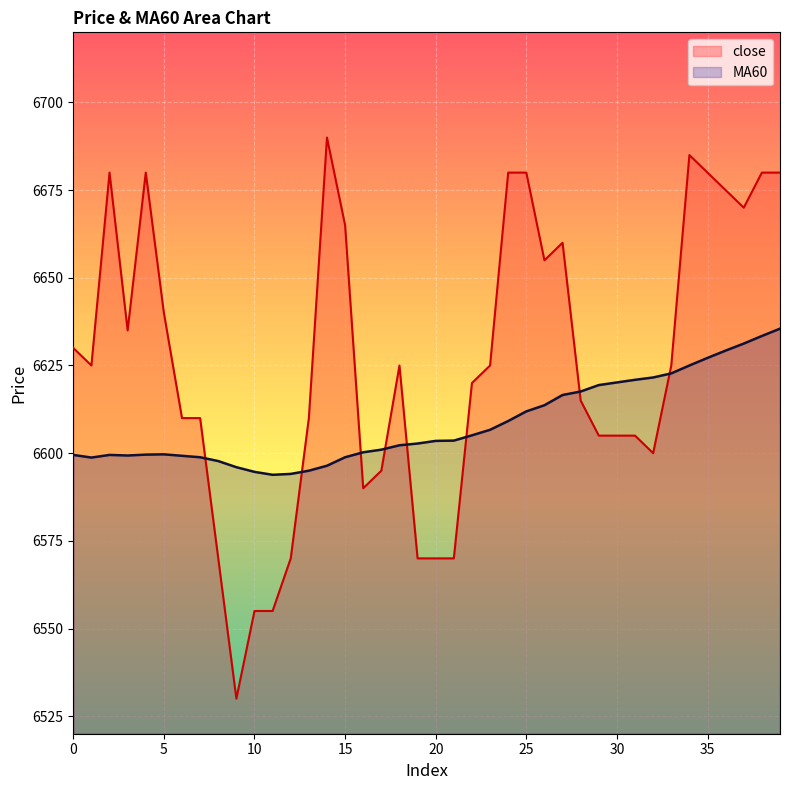

What is the value of the close point at the 18th from the left?

6595.0